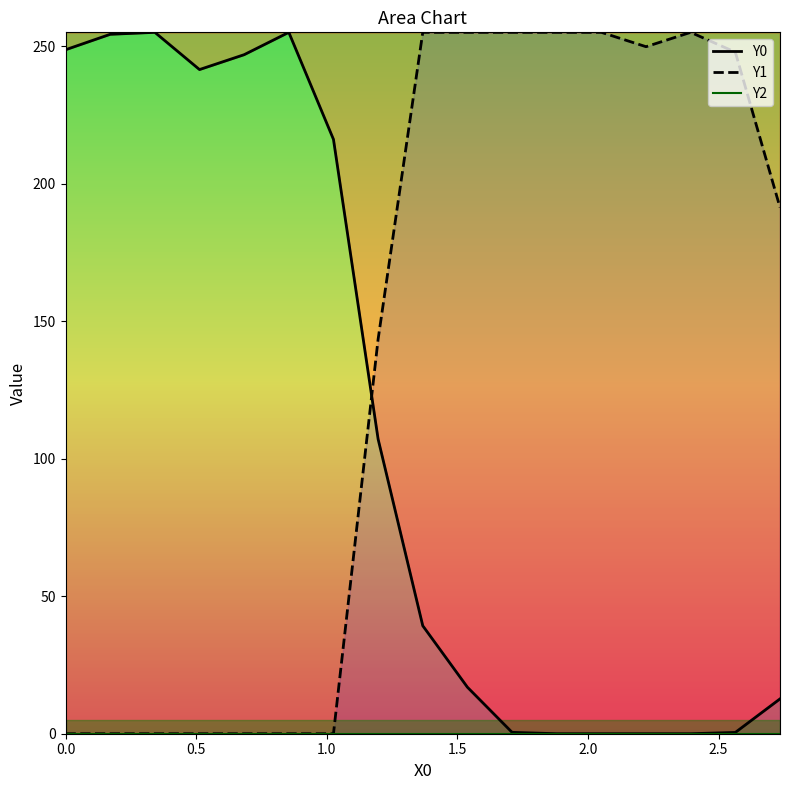

Which series has the largest total across all categories?

Y1